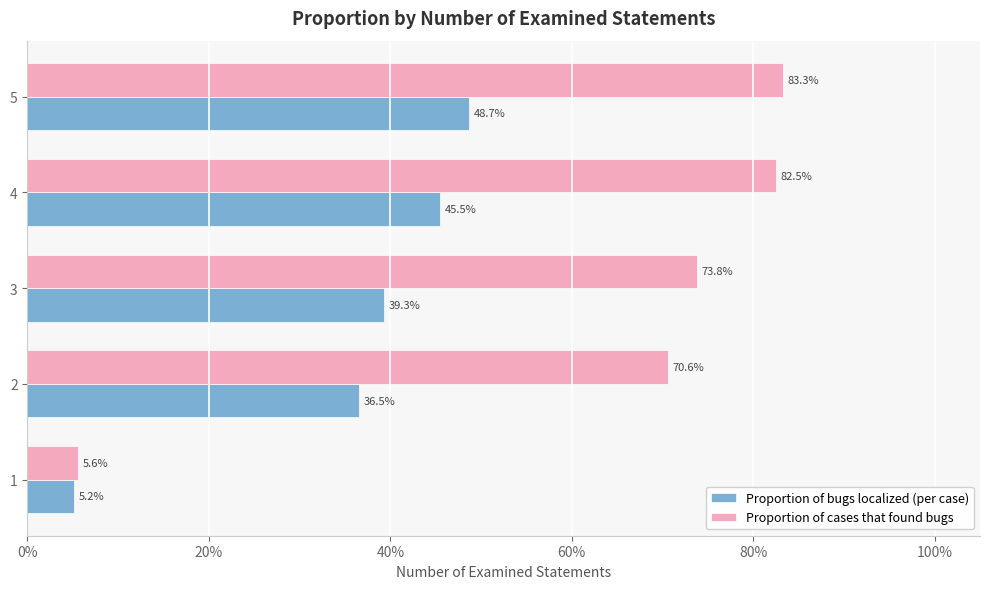

What is the sum of all Proportion of cases that found bugs values?

3.2